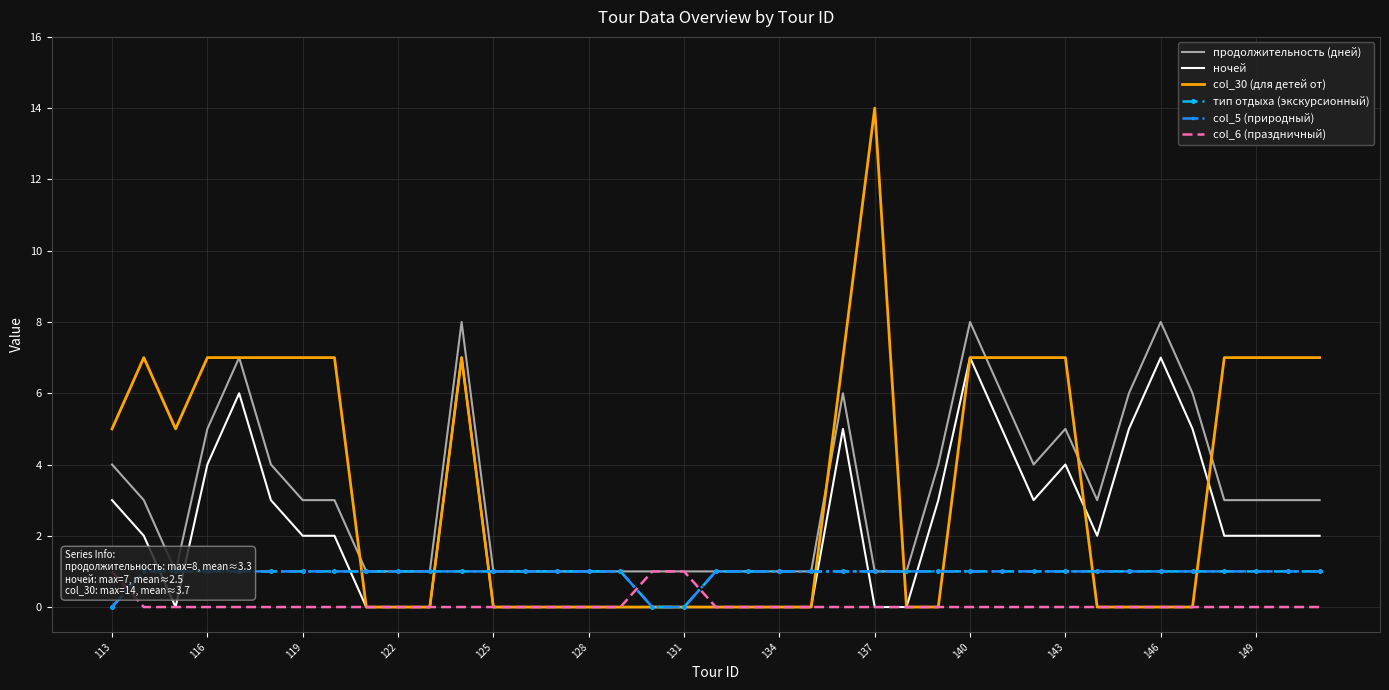

Count the number of data series in this chart.

6